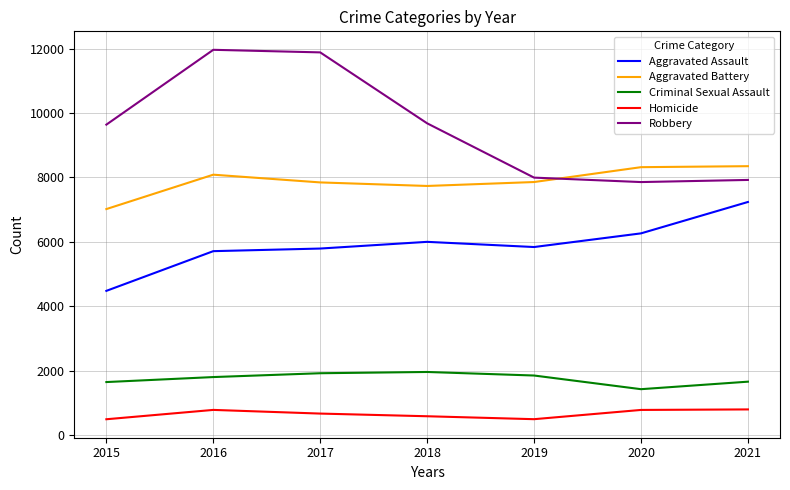

How many values in the Robbery series are below 9638?

3